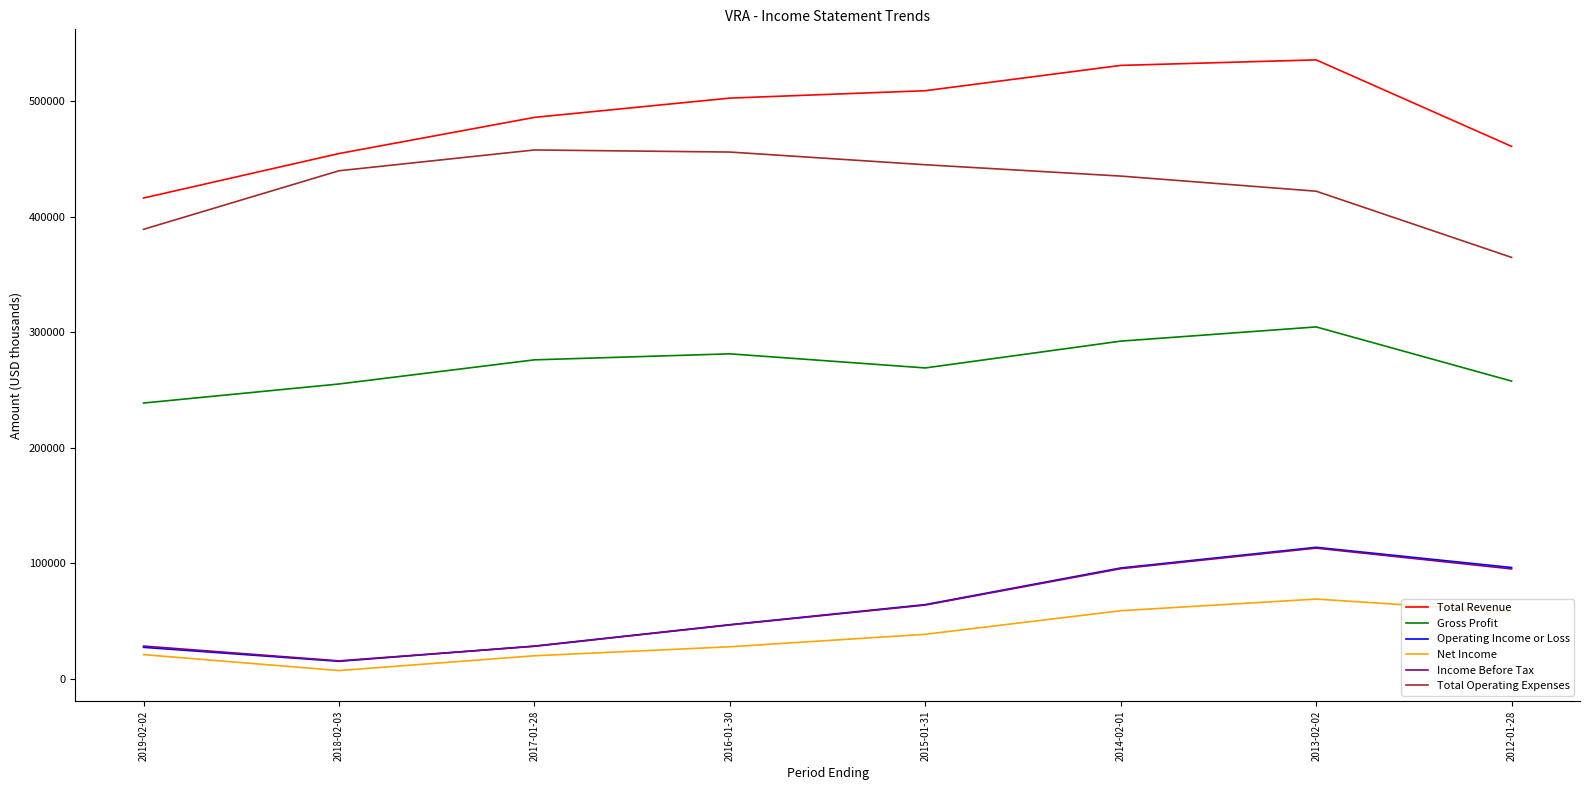

At which label does Gross Profit reach its peak?

2013-02-02